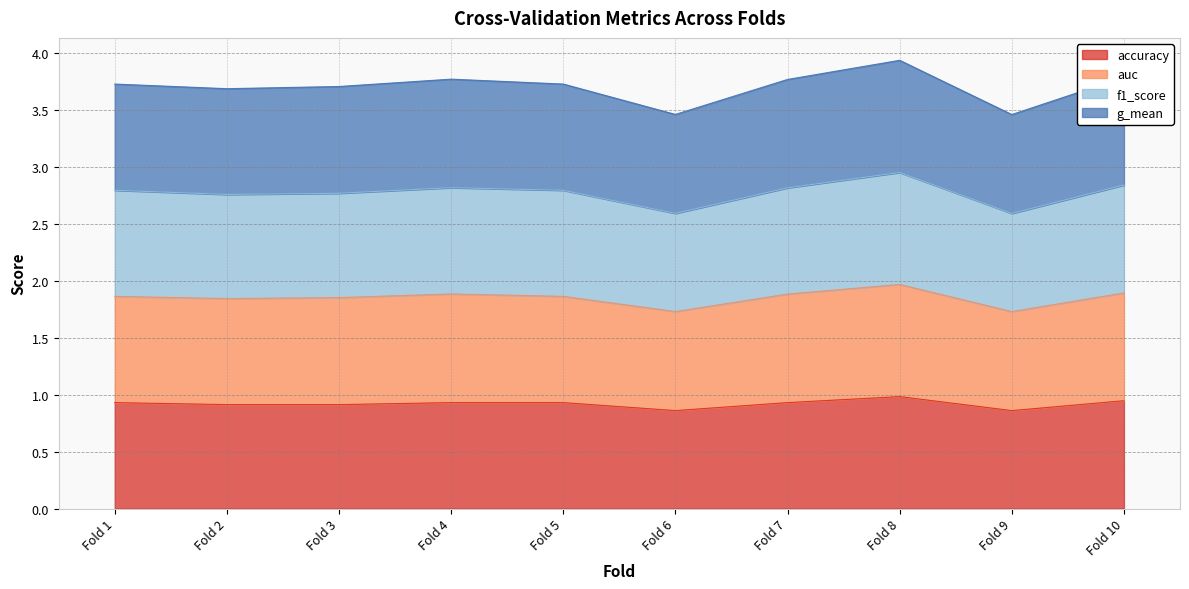

How many data points does each series have?

10